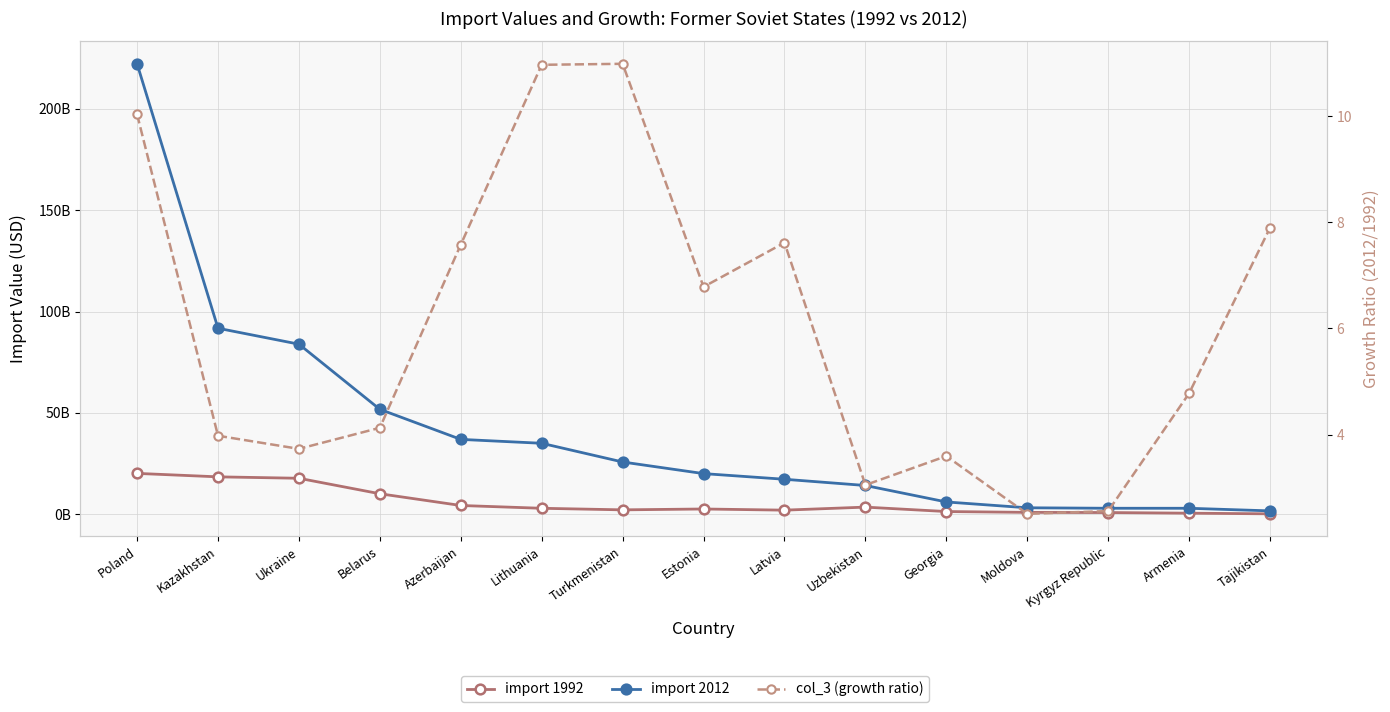

At which category does col_3 (growth ratio) reach its first local valley?

Ukraine